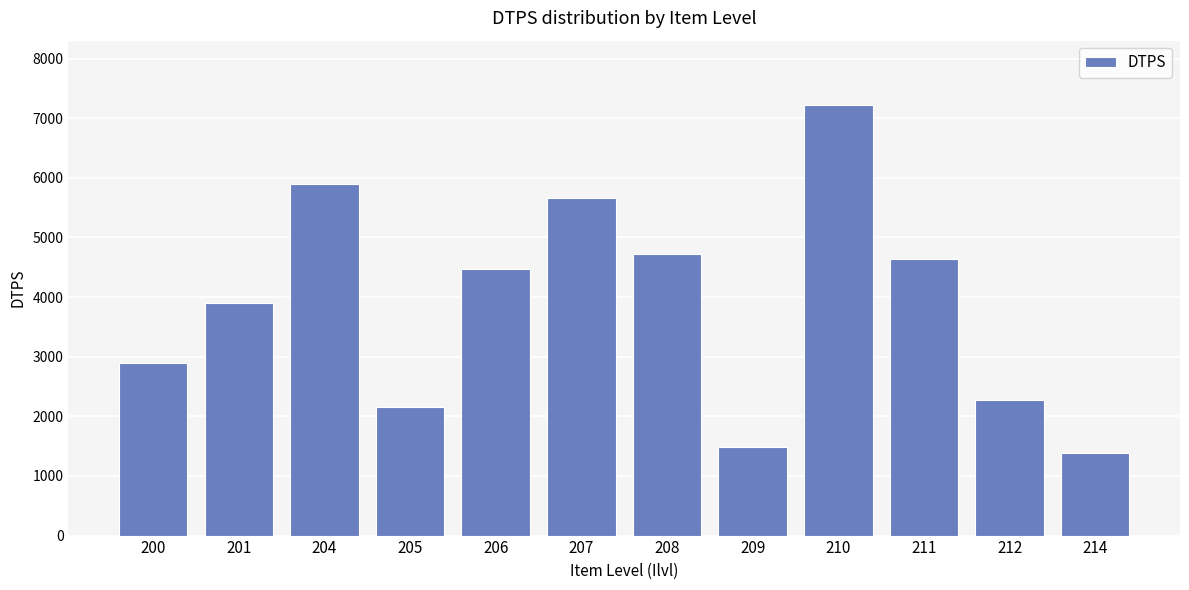

Is it true that the value at 201 is 6903.2?

False